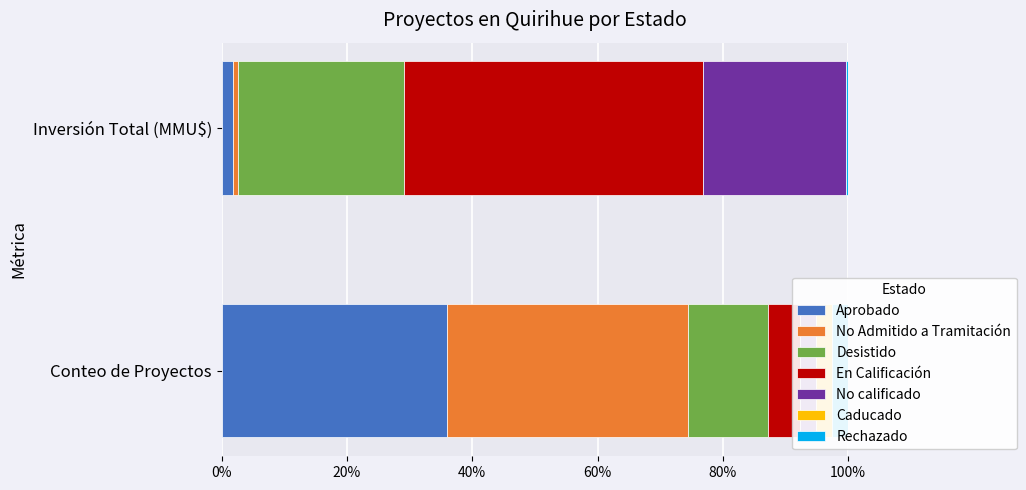

What is the difference between the Inversión(MMU$) values at Rechazado and Aprobado?

19558